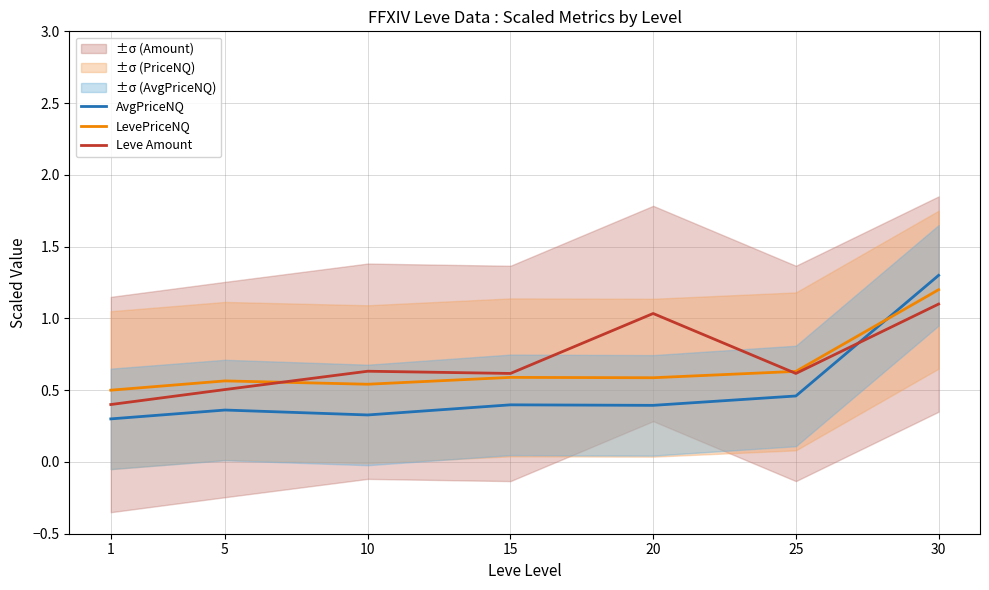

At which category does LevePriceNQ reach its first local peak?

5